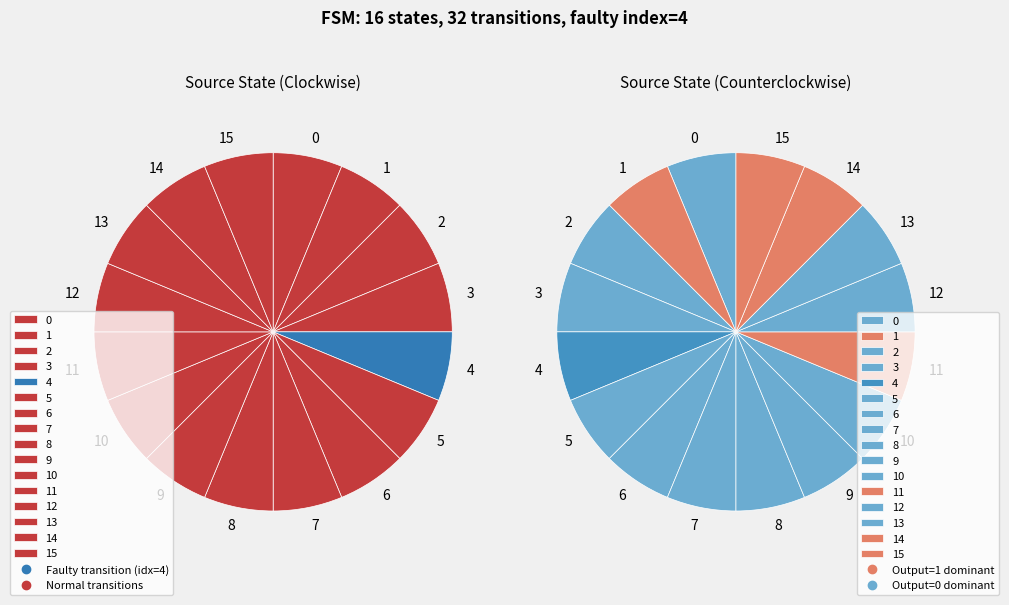

Is it true that 2 is 6% of the pie?

True